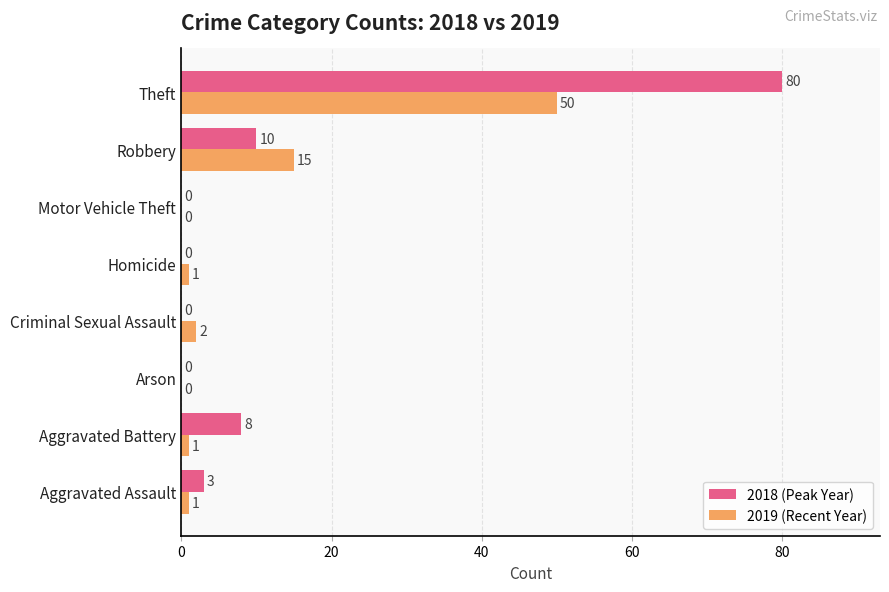

How many series are shown in this chart?

2